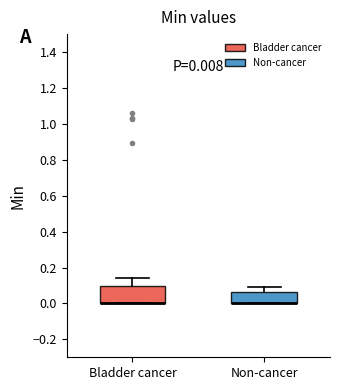

Comparing the boxes themselves (not the whiskers), which one is the tallest?

Bladder cancer